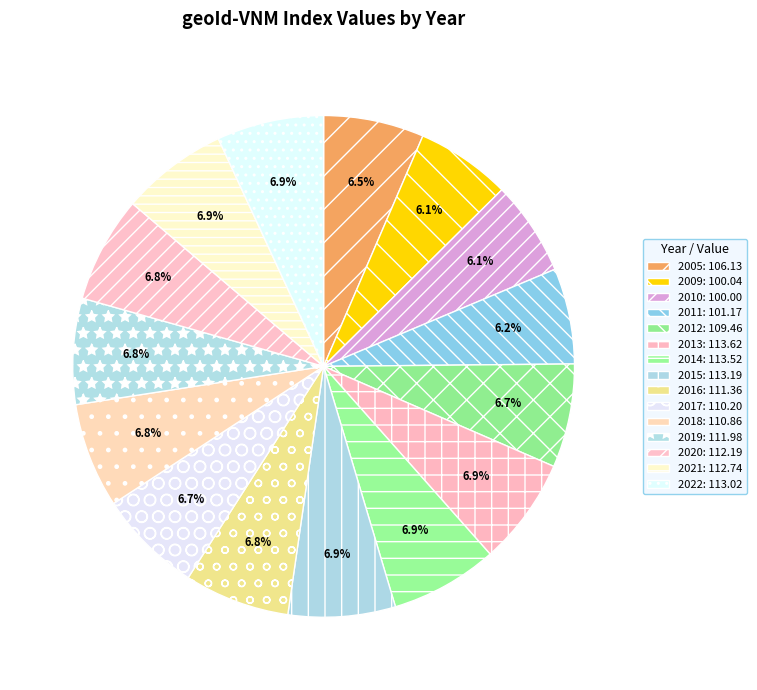

Is it true that 2018 is 7% of the pie?

True